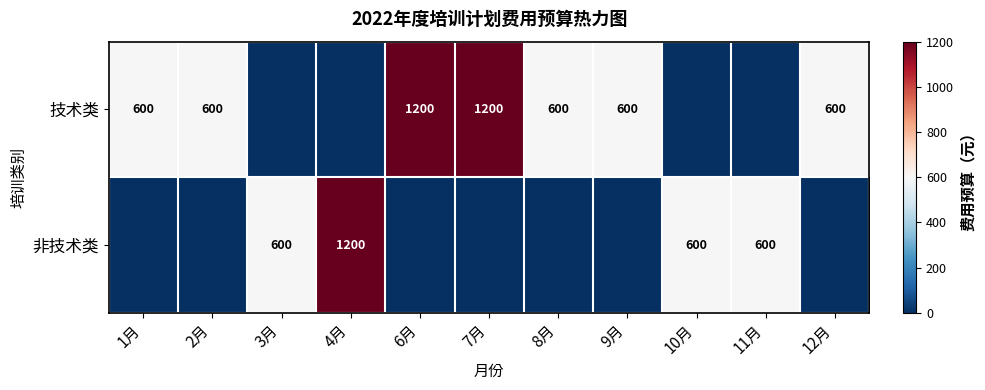

What is the total value across all series at 3月?

600